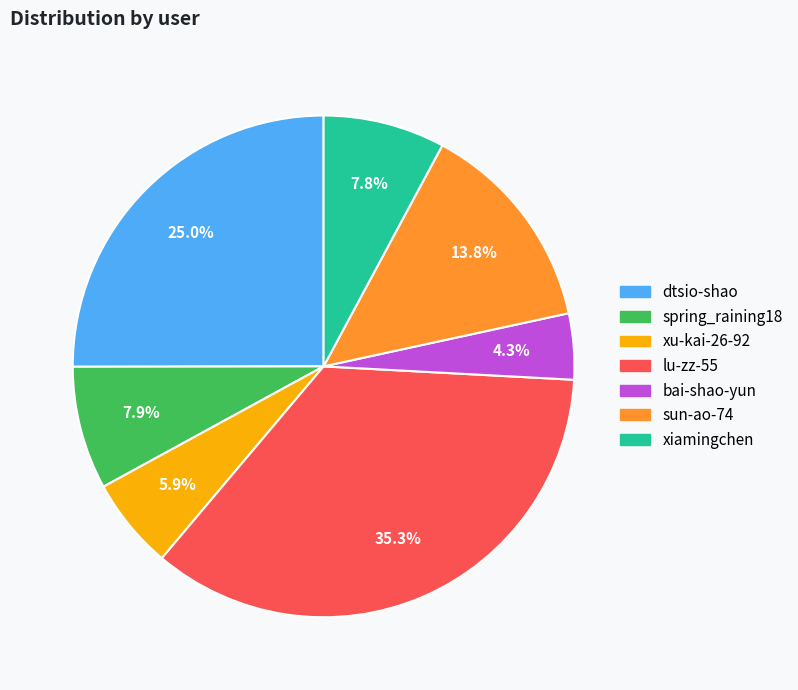

To the nearest percent, what percentage of the pie is lu-zz-55?

35%